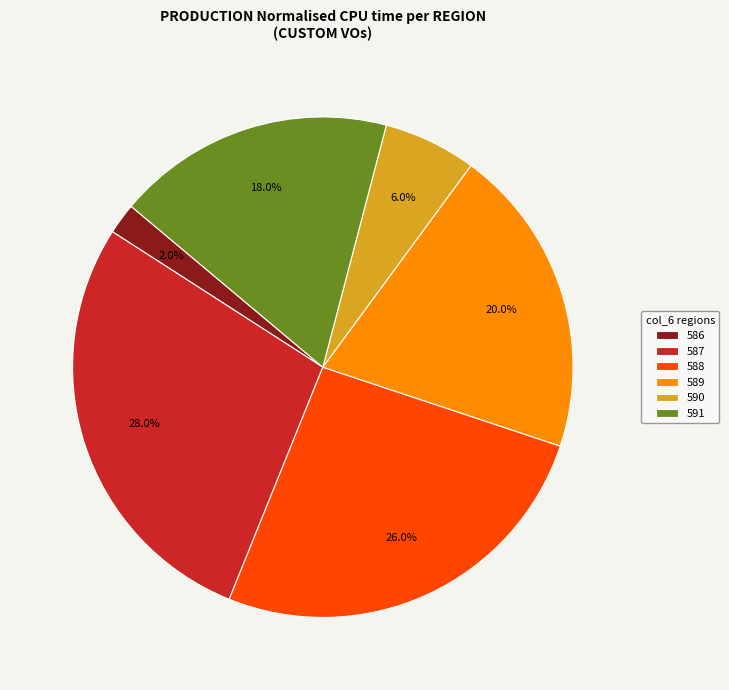

Count the number of slices in the pie.

6